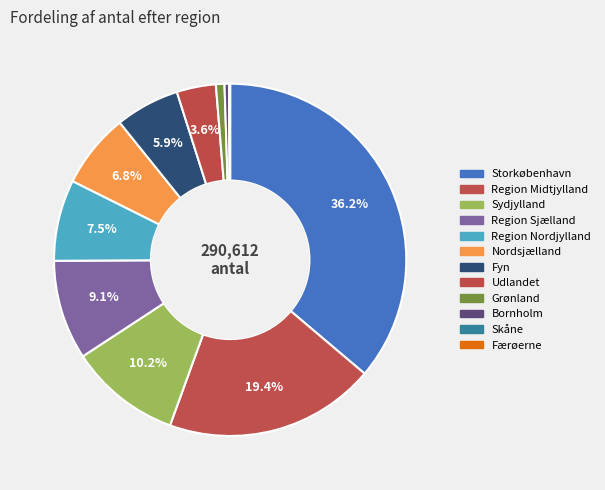

Is there any slice that represents more than half of the pie?

No